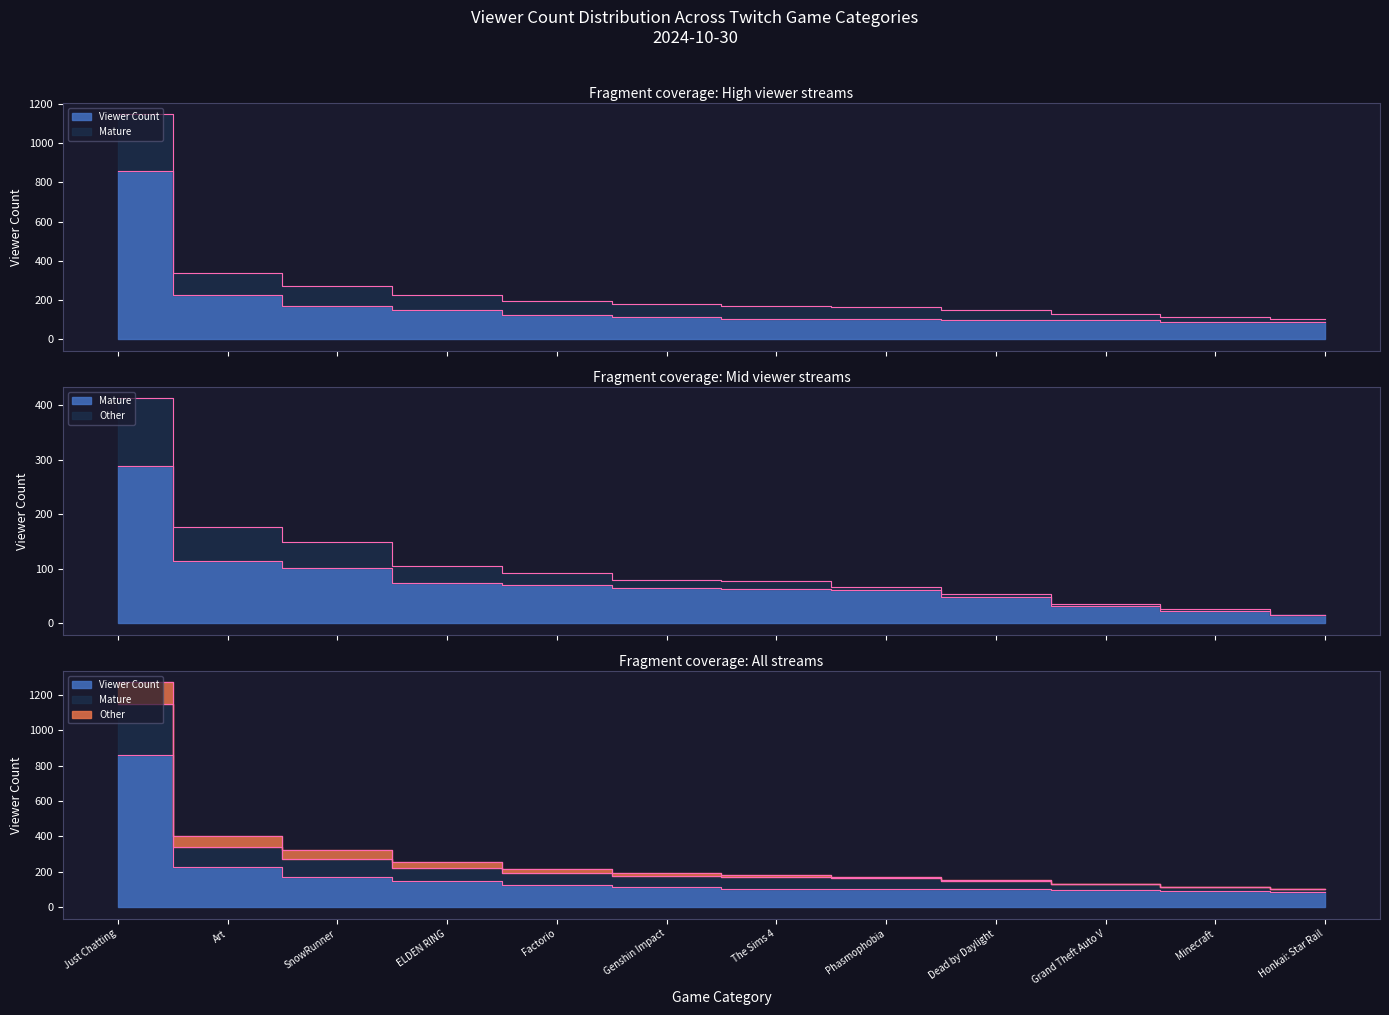

True or false: Other has more than 2 interior local peaks.

False